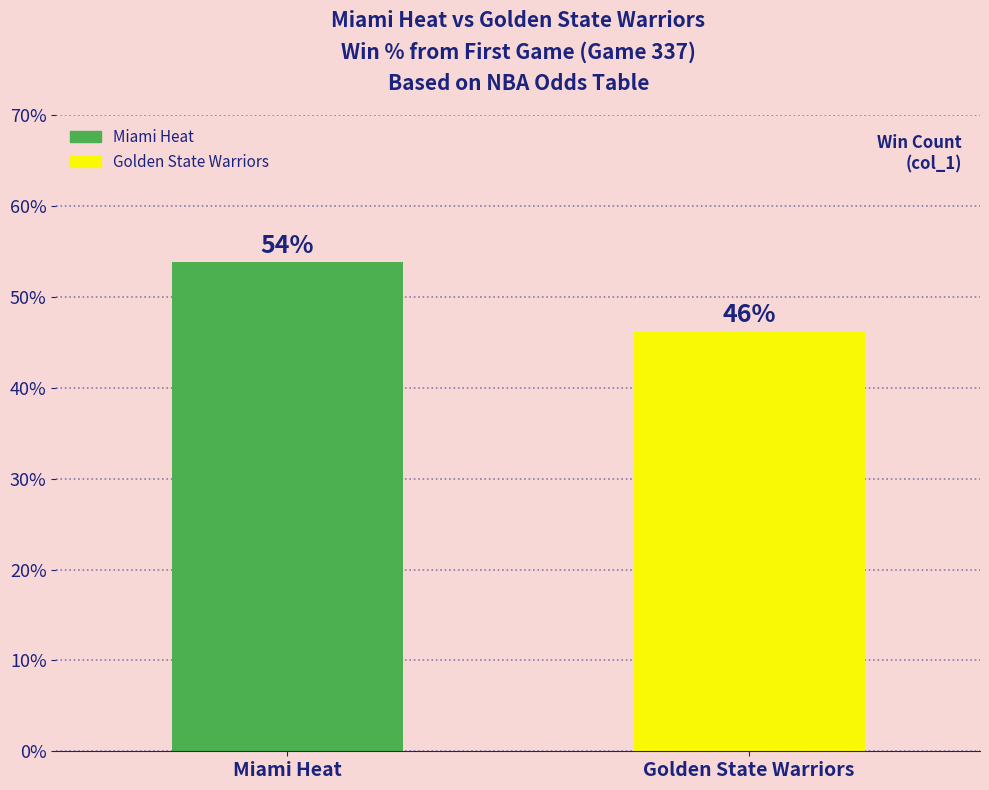

What value does the data have at Golden State Warriors?

46.2